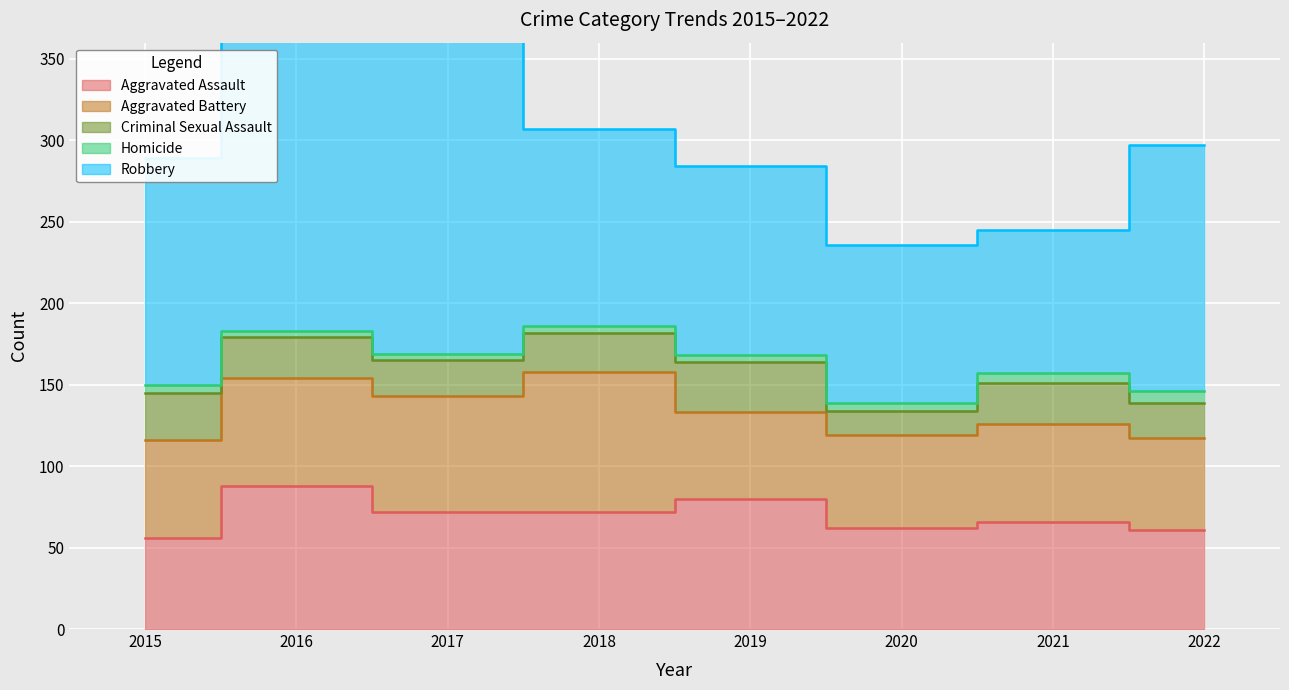

At 2015, list the series in order from smallest to largest.

Homicide, Criminal Sexual Assault, Aggravated Assault, Aggravated Battery, Robbery